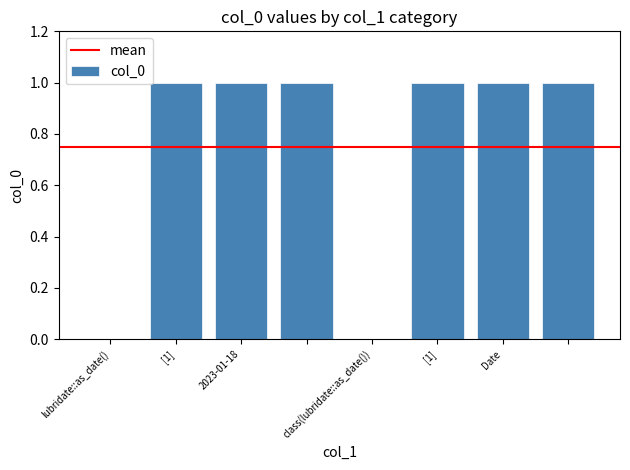

What is the average value?

1